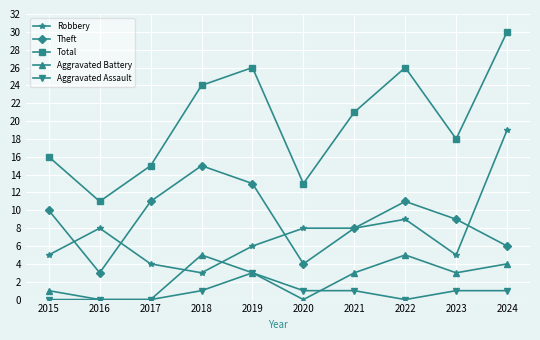

Which category has the highest value across all series?

2024